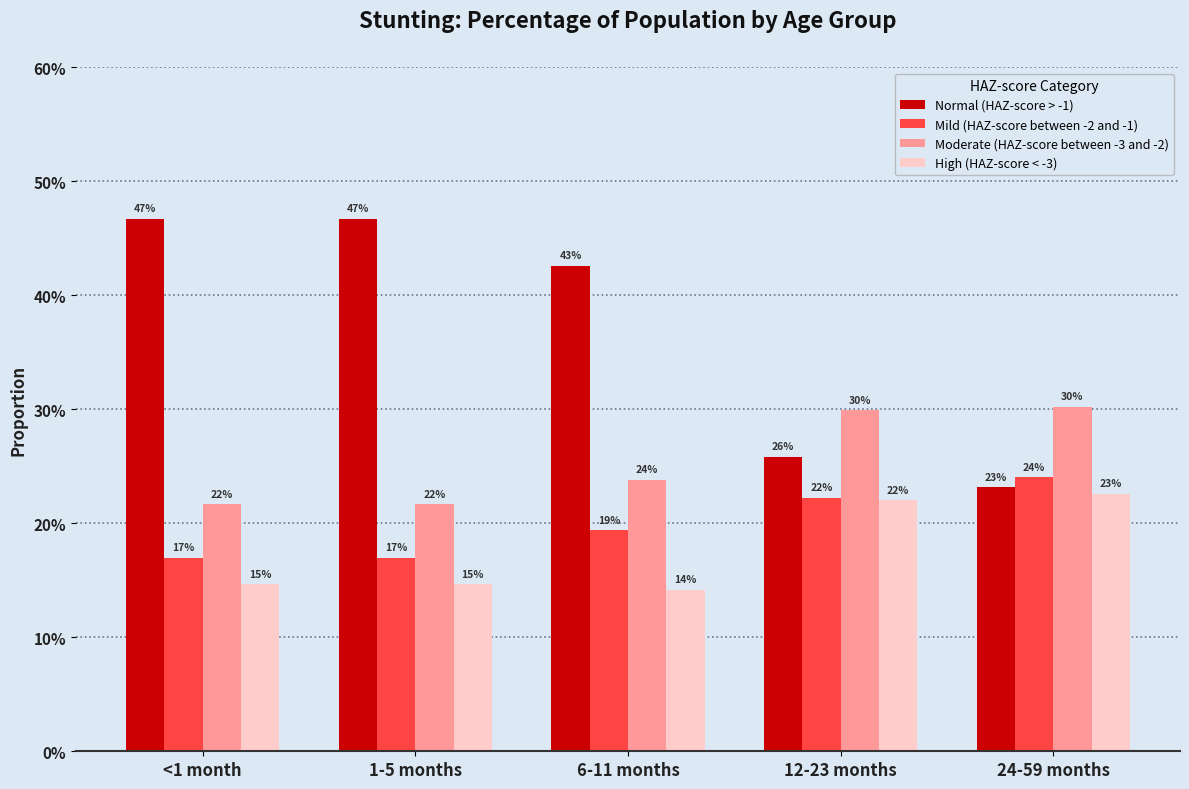

Reading left to right, list all the values displayed in this chart.

Normal (HAZ-score > -1): <1 month=0.5	1-5 months=0.5	6-11 months=0.4	12-23 months=0.3	24-59 months=0.2
Mild (HAZ-score between -2 and -1): <1 month=0.2	1-5 months=0.2	6-11 months=0.2	12-23 months=0.2	24-59 months=0.2
Moderate (HAZ-score between -3 and -2): <1 month=0.2	1-5 months=0.2	6-11 months=0.2	12-23 months=0.3	24-59 months=0.3
High (HAZ-score < -3): <1 month=0.1	1-5 months=0.1	6-11 months=0.1	12-23 months=0.2	24-59 months=0.2